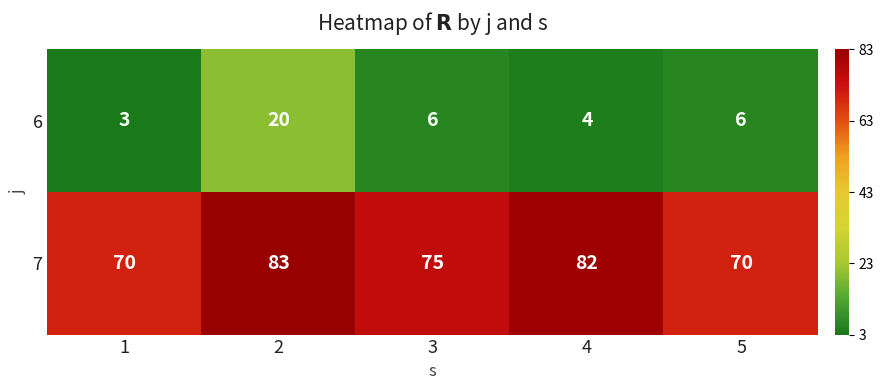

What is the difference between the second highest and second lowest values in the 7 series?

12